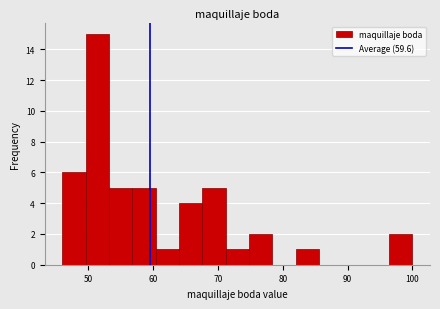

Read against the x-axis, roughly where is the centre of the tallest bar?

51